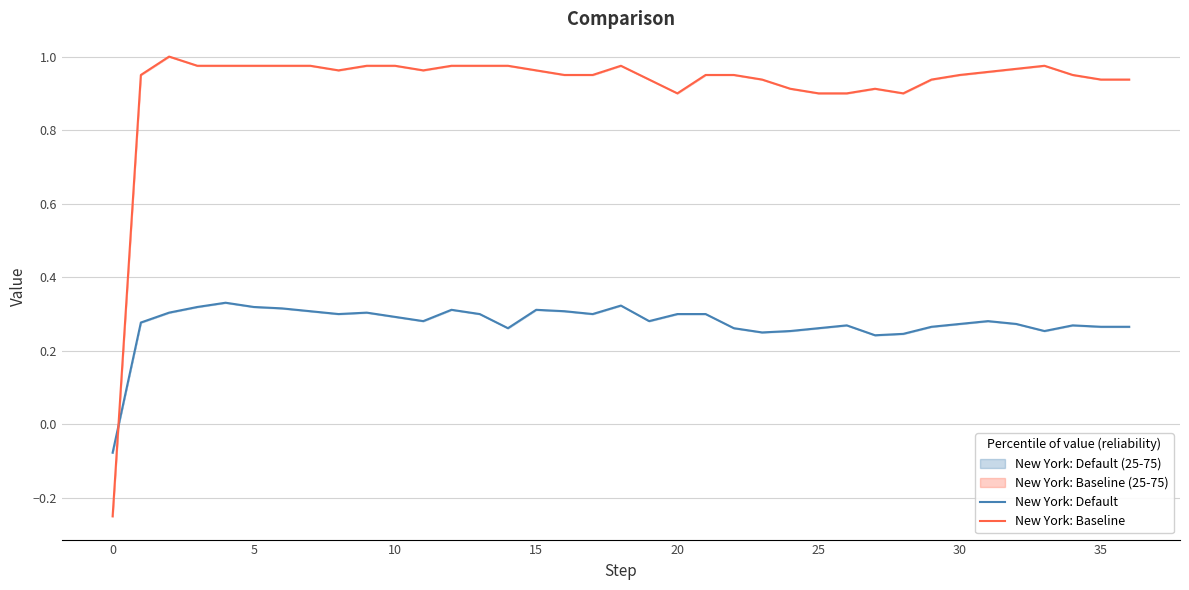

In New York: Baseline, how many points are higher than both neighbors (excluding endpoints)?

4